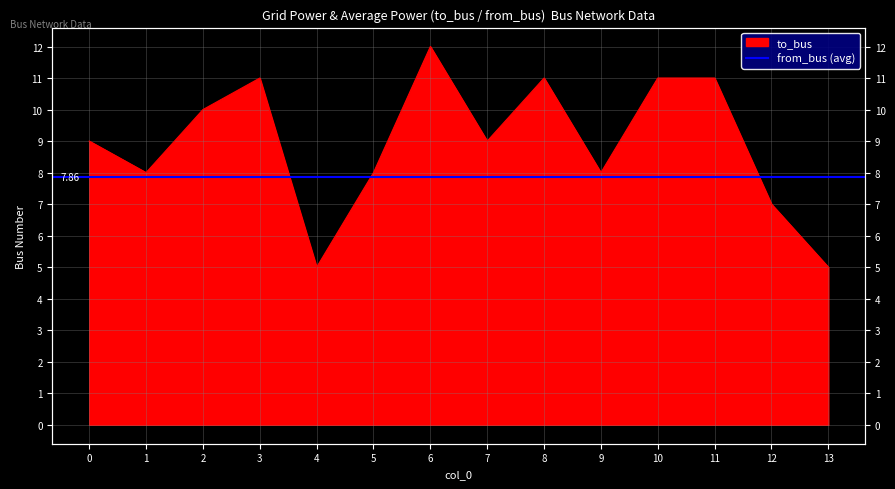

What is the average value?

9